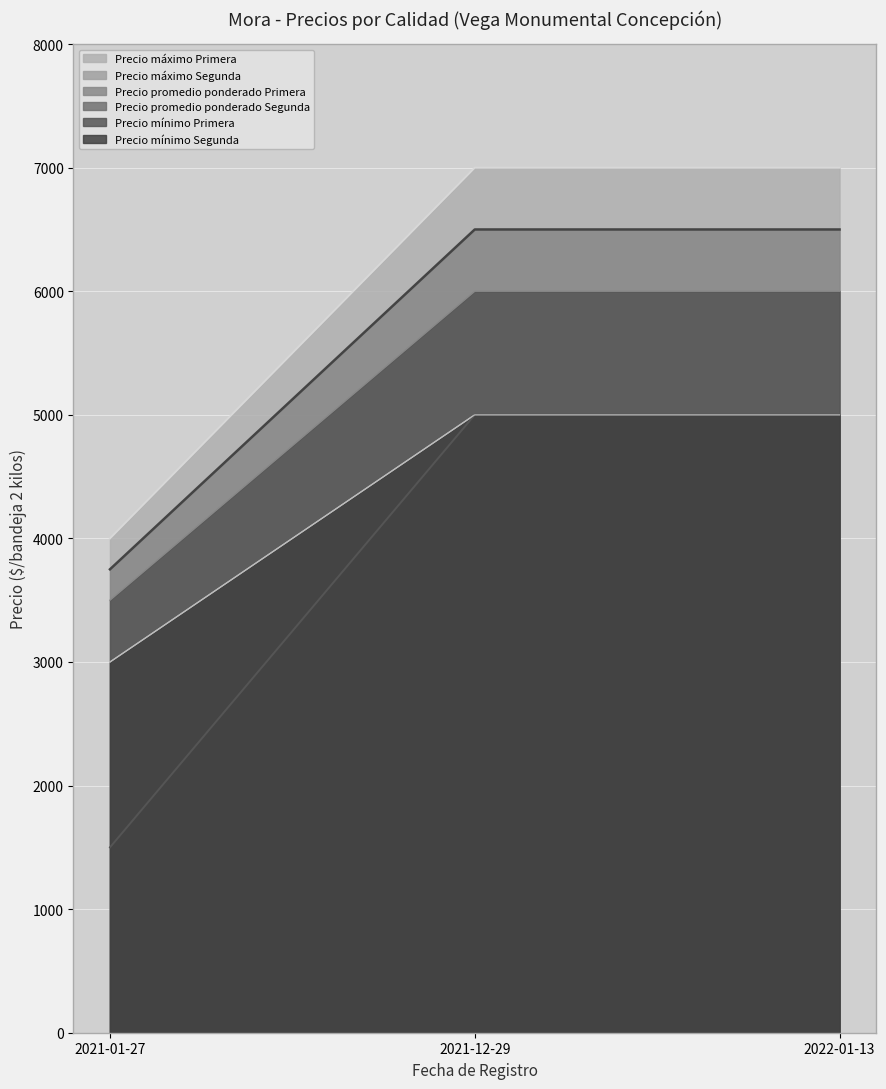

How many lines are shown in the chart?

6